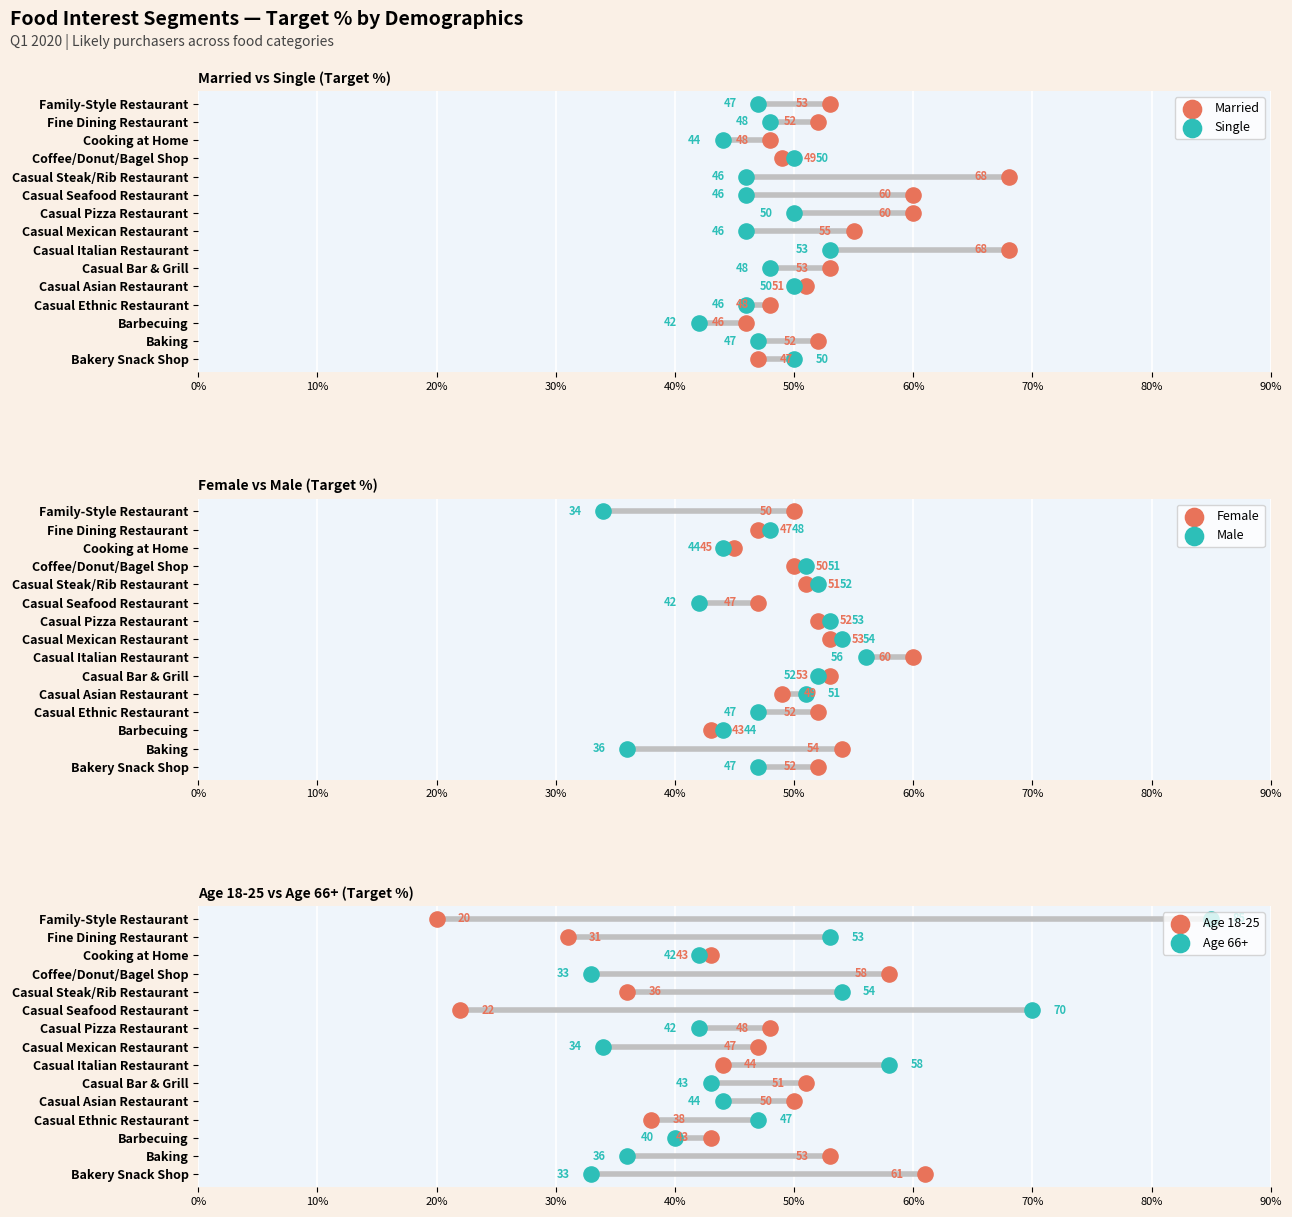

What are all the series names shown in the legend?

Married, Single, Female, Male, Age 18-25, Age 66+